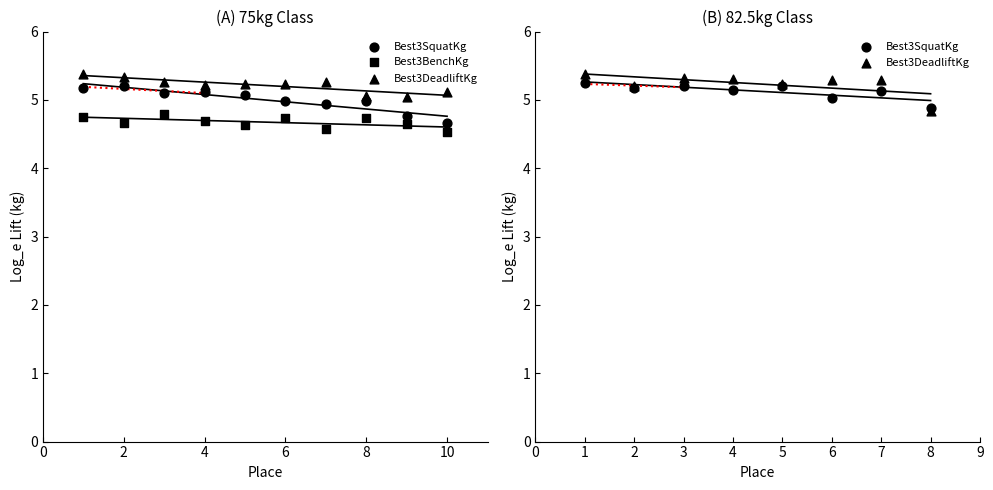

Which series has the widest spread of Y values?

Best3SquatKg